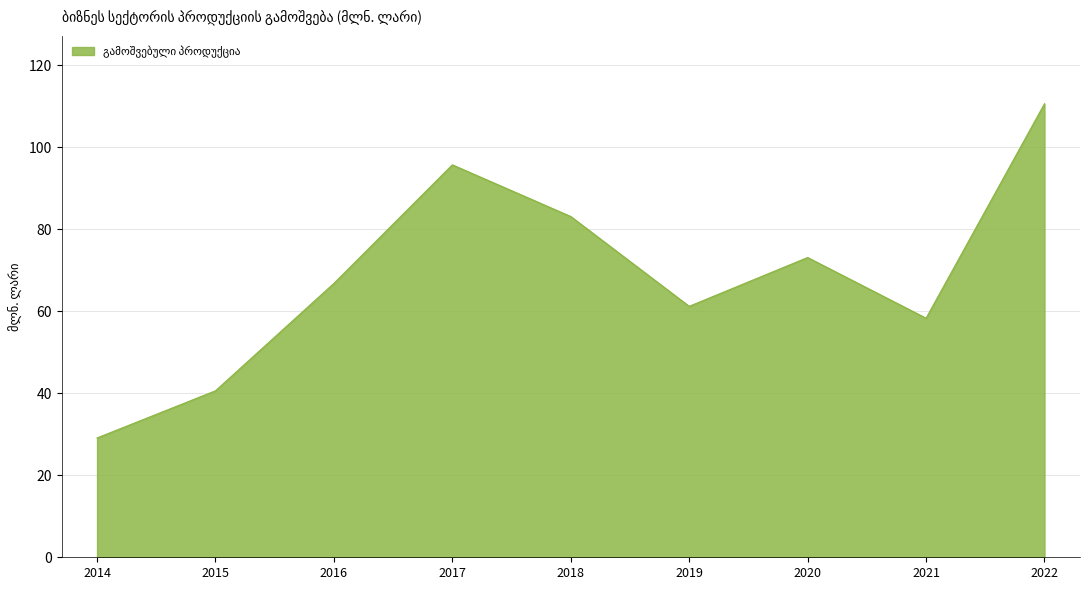

What is the change in value from 2021 to 2022?

+52.3